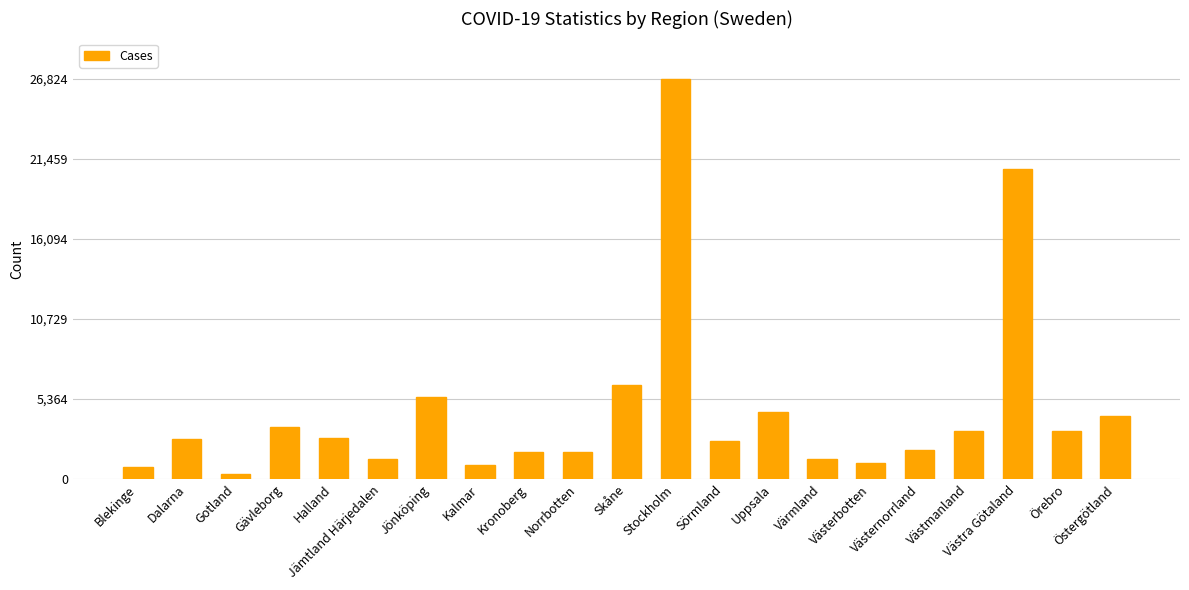

What is the label of the 19th bar from the left?

Västra Götaland